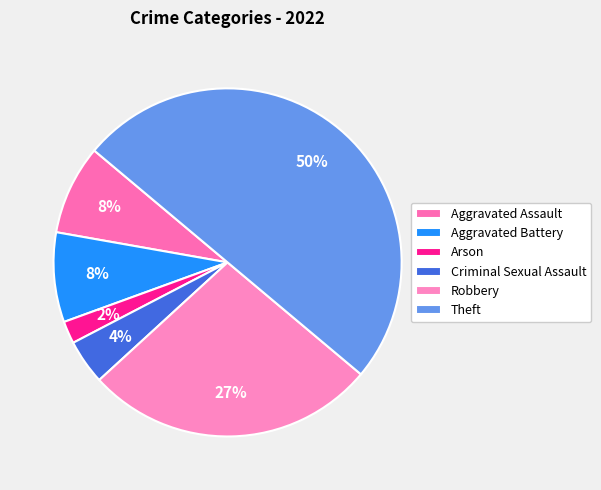

What is the smallest slice in the pie chart?

Arson